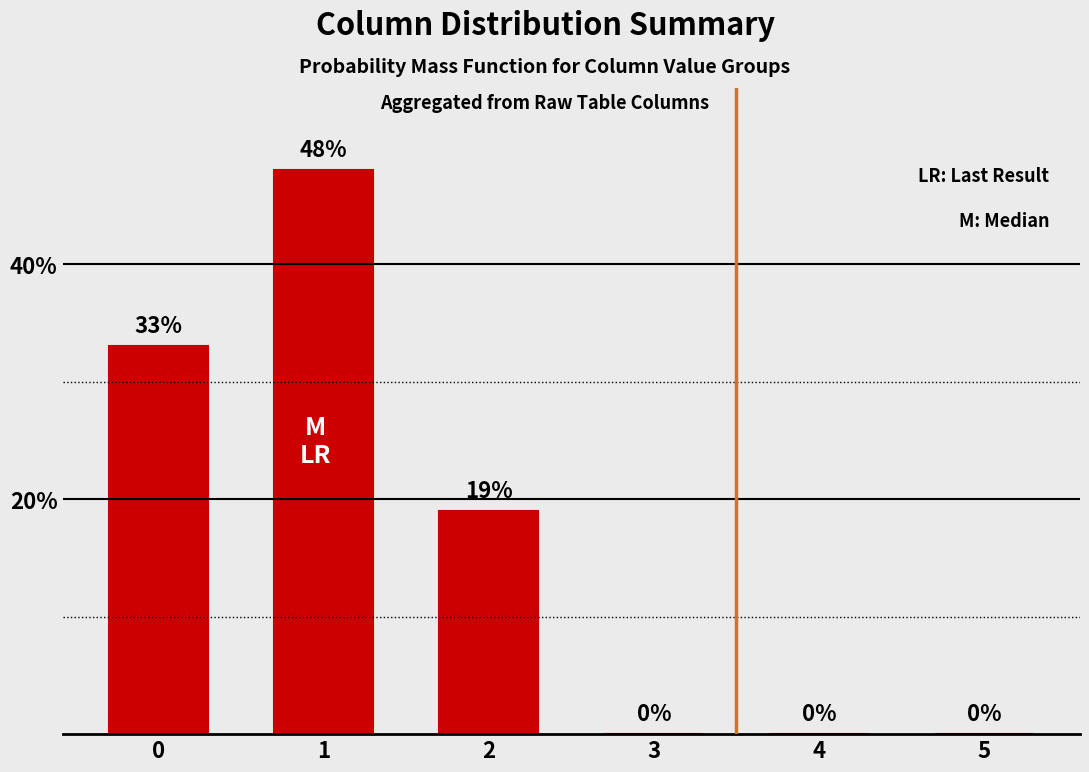

What is the maximum value shown in the chart?

48